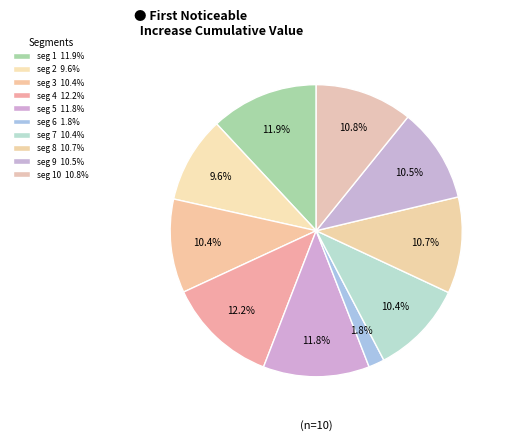

Count the number of slices in the pie.

10